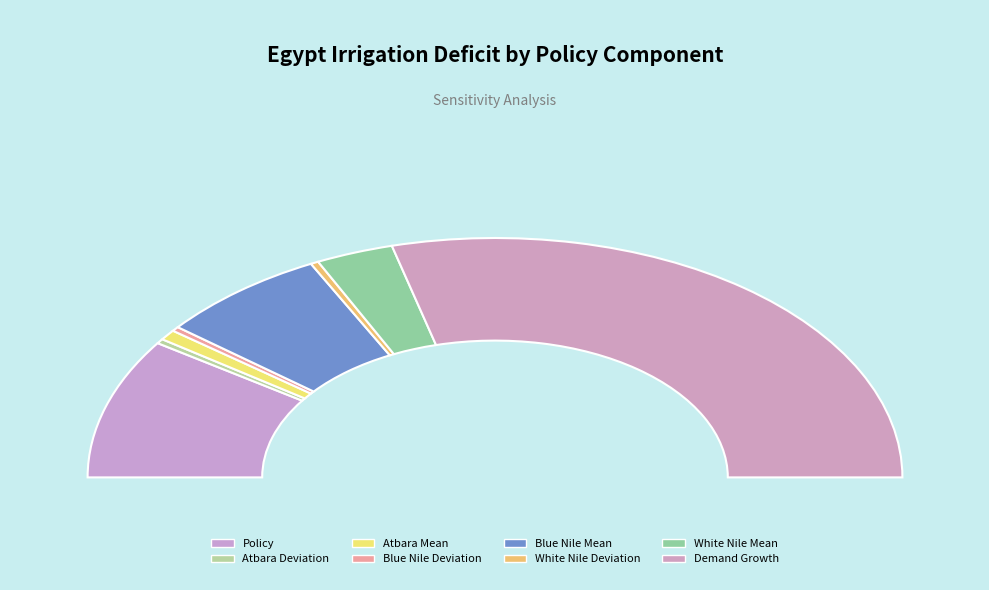

To the nearest percent, what portion does Blue Nile Mean represent?

13%